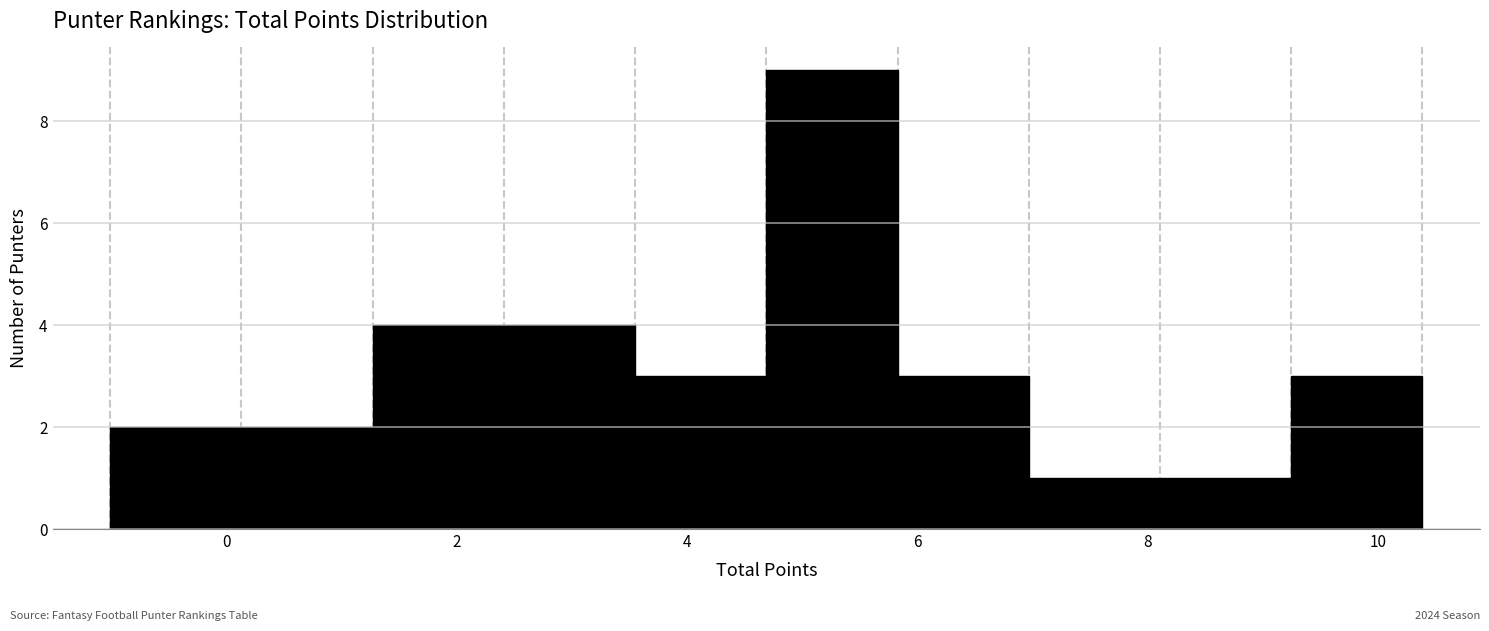

Reading left to right, list every bar in this chart as the range it spans on the x-axis followed by its height. Neither the bar edges nor the heights are printed on the chart, so give them approximately, as read against the axes.

-1.0 to 0.2: 2
0.2 to 1.2: 2
1.2 to 2.4: 4
2.4 to 3.6: 4
3.6 to 4.6: 3
4.6 to 5.8: 9
5.8 to 7.0: 3
7.0 to 8.2: 1
8.2 to 9.2: 1
9.2 to 10.4: 3